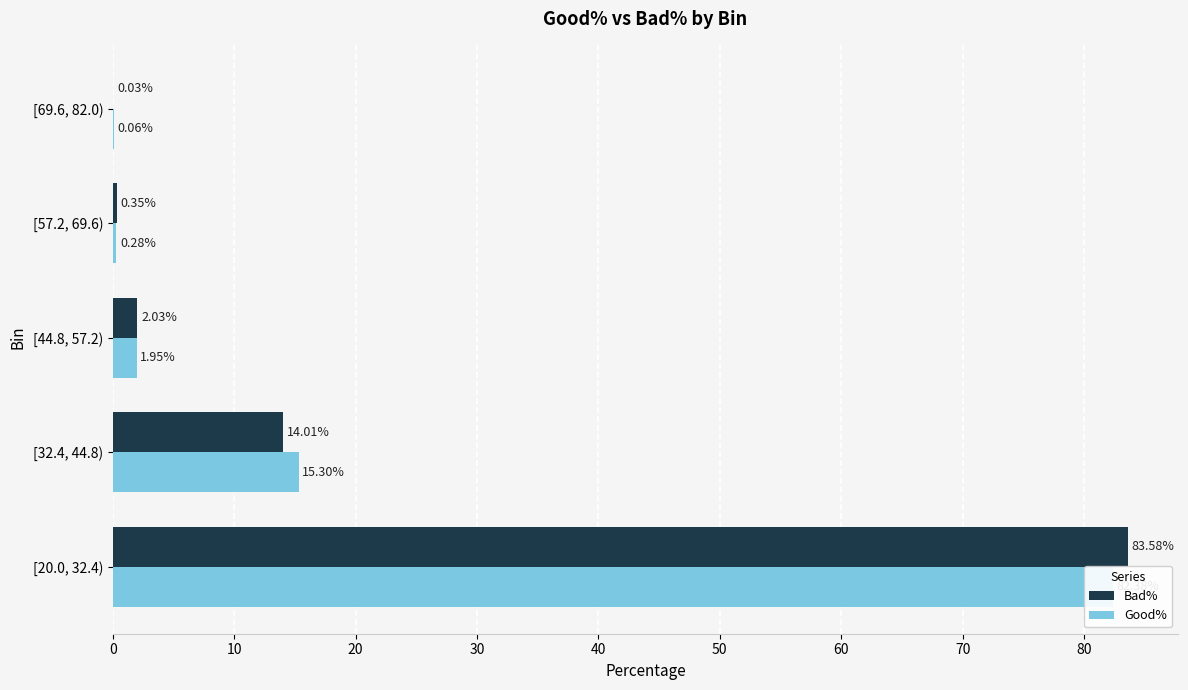

At 10, list the series in order from largest to smallest.

Good%, Bad%